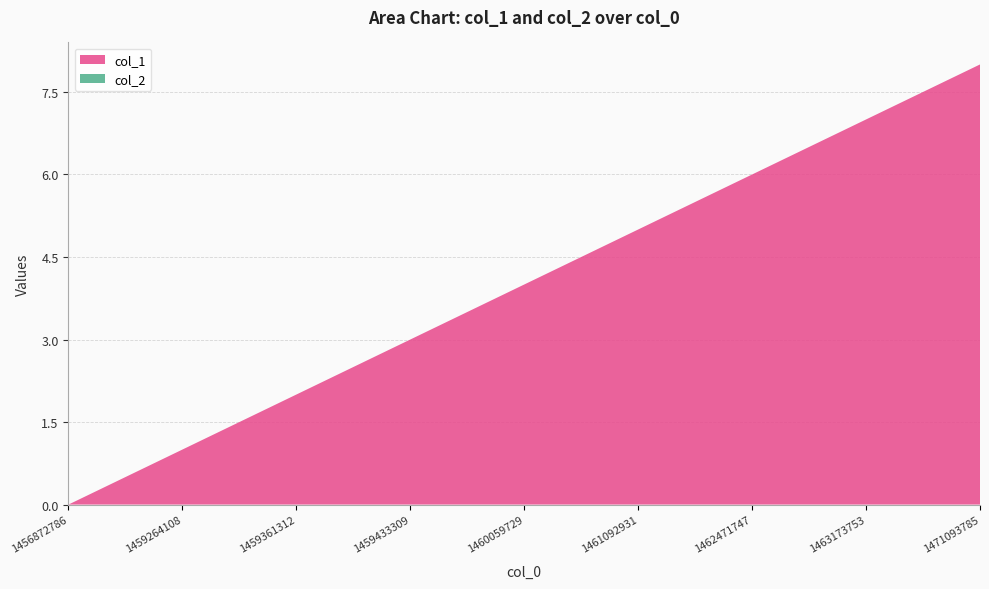

Reading right to left, what are all the values shown in this chart?

col_1: 1471093785=8	1463173753=7	1462471747=6	1461092931=5	1460059729=4	1459433309=3	1459361312=2	1459264108=1	1456872786=0
col_2: 1471093785=0	1463173753=0	1462471747=0	1461092931=0	1460059729=0	1459433309=0	1459361312=0	1459264108=0	1456872786=0